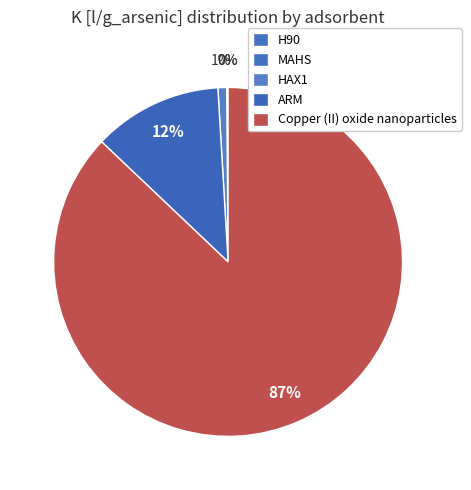

To the nearest percent, what is the average slice percentage?

20%